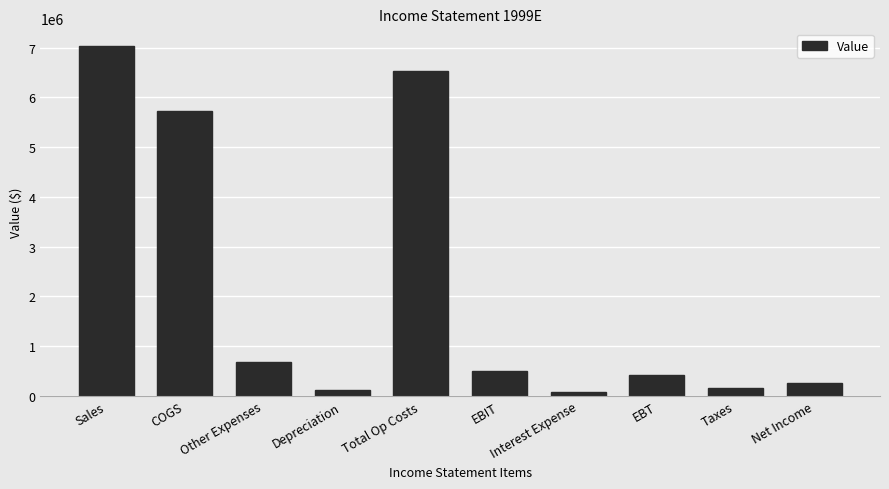

What position from the right is Depreciation?

7